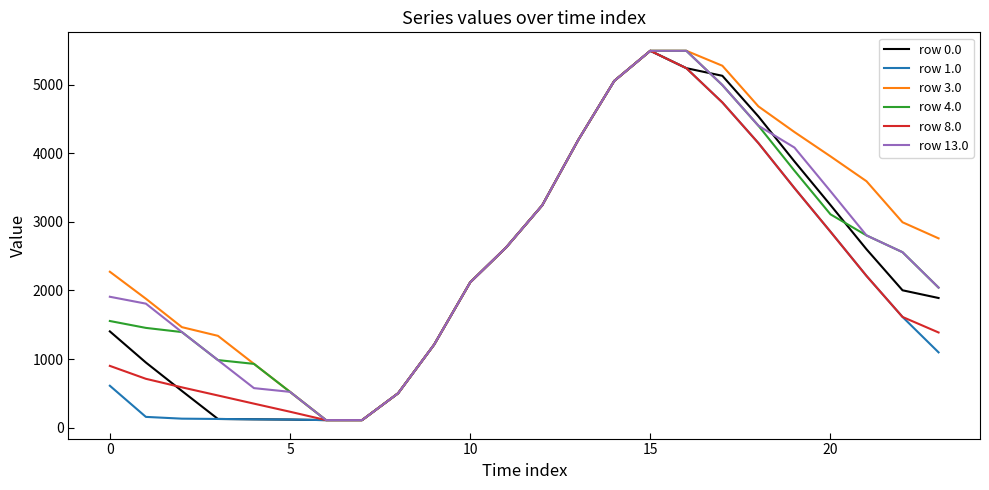

What is the maximum value for row 1.0?

5495.3